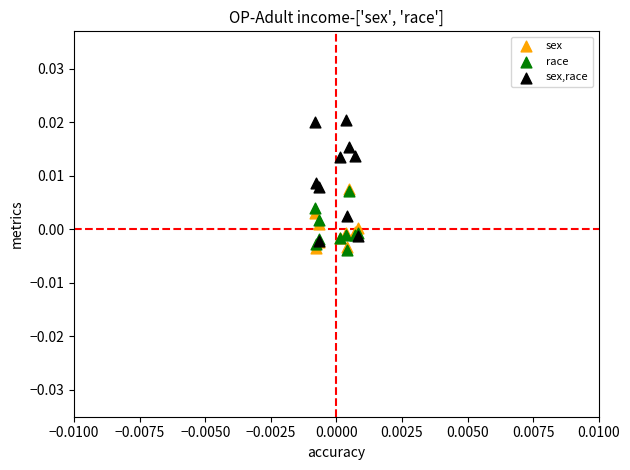

Which series reaches the maximum Y coordinate?

sex,race